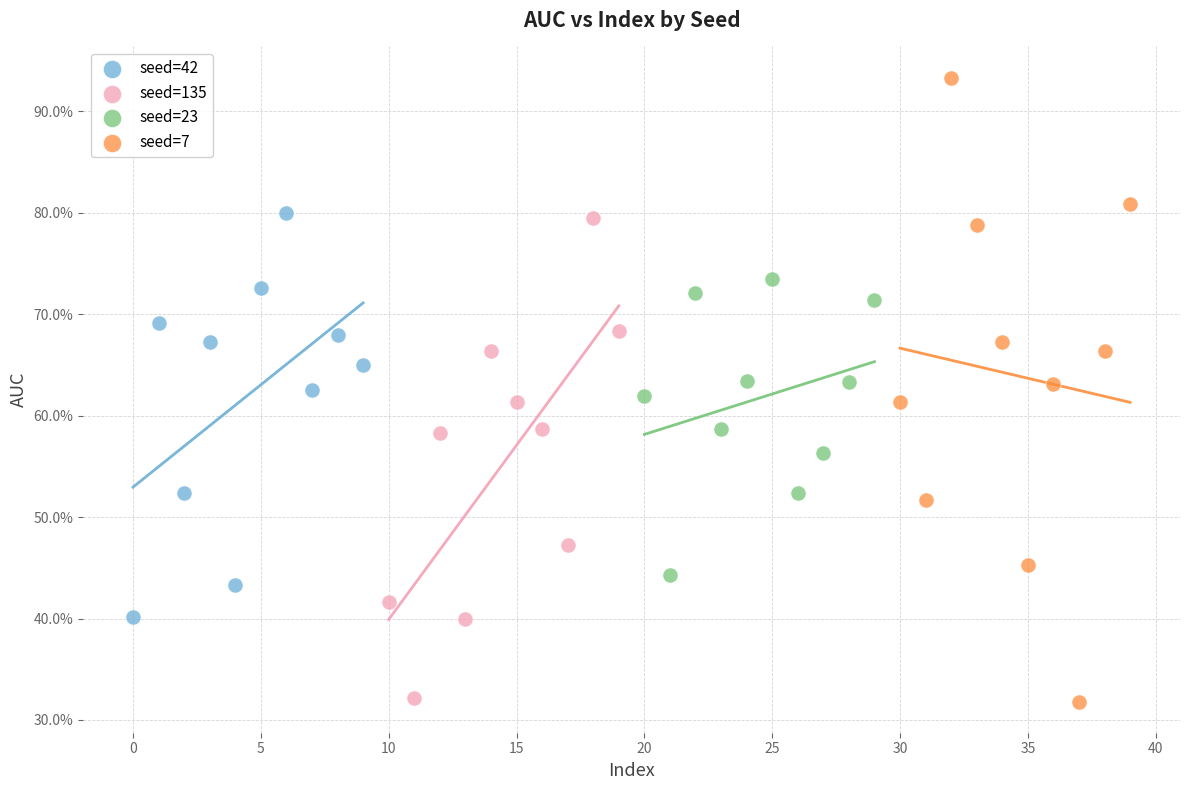

What are all the series names shown in the legend?

seed=42, seed=135, seed=23, seed=7